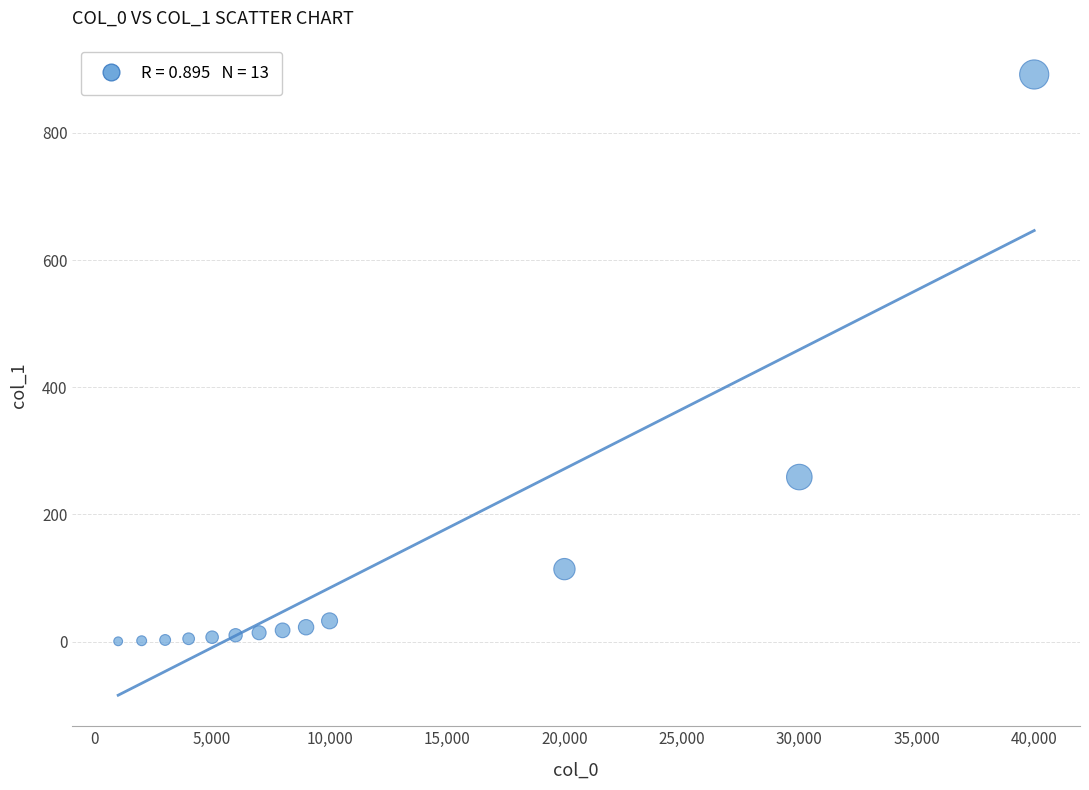

What Y value in the scatter plot is closest to 446?

258.7